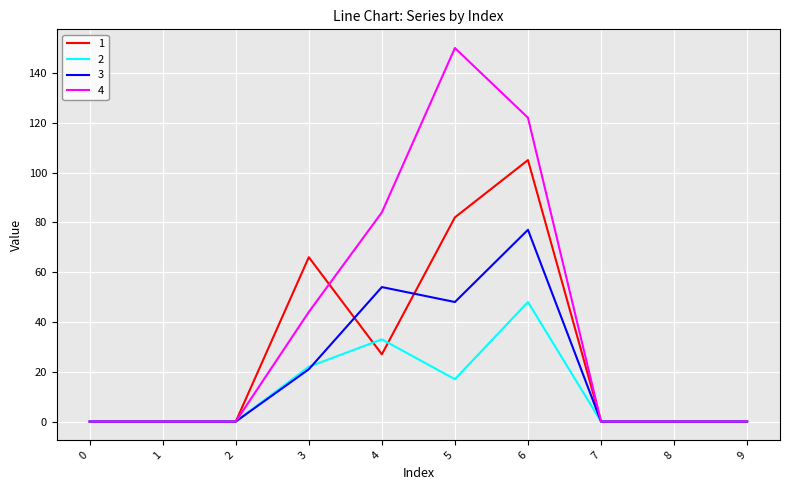

What is the sum of the 3 values at 6 and 9?

77